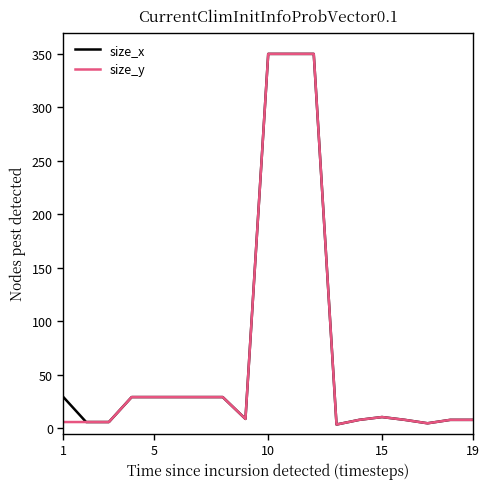

What is the highest value of the size_x series?

350.0